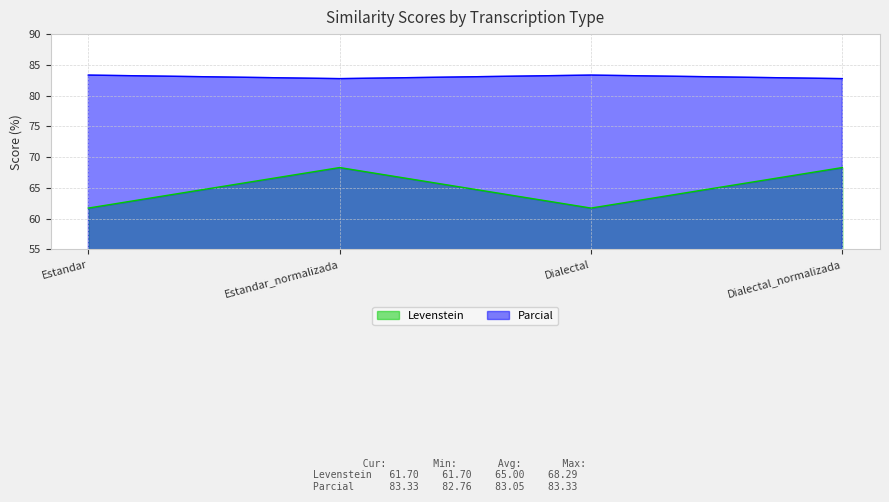

What is the difference between the Parcial values at Estandar_normalizada and Dialectal?

0.6